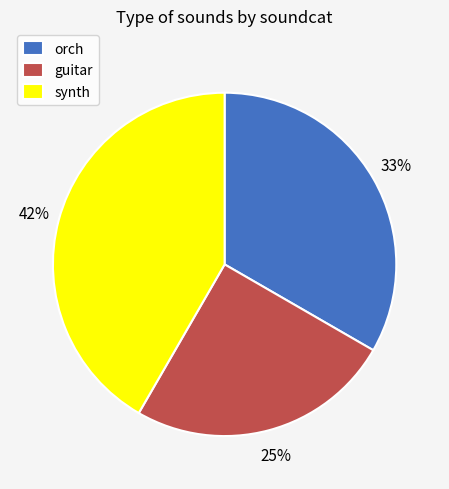

Which slice is the smallest?

guitar